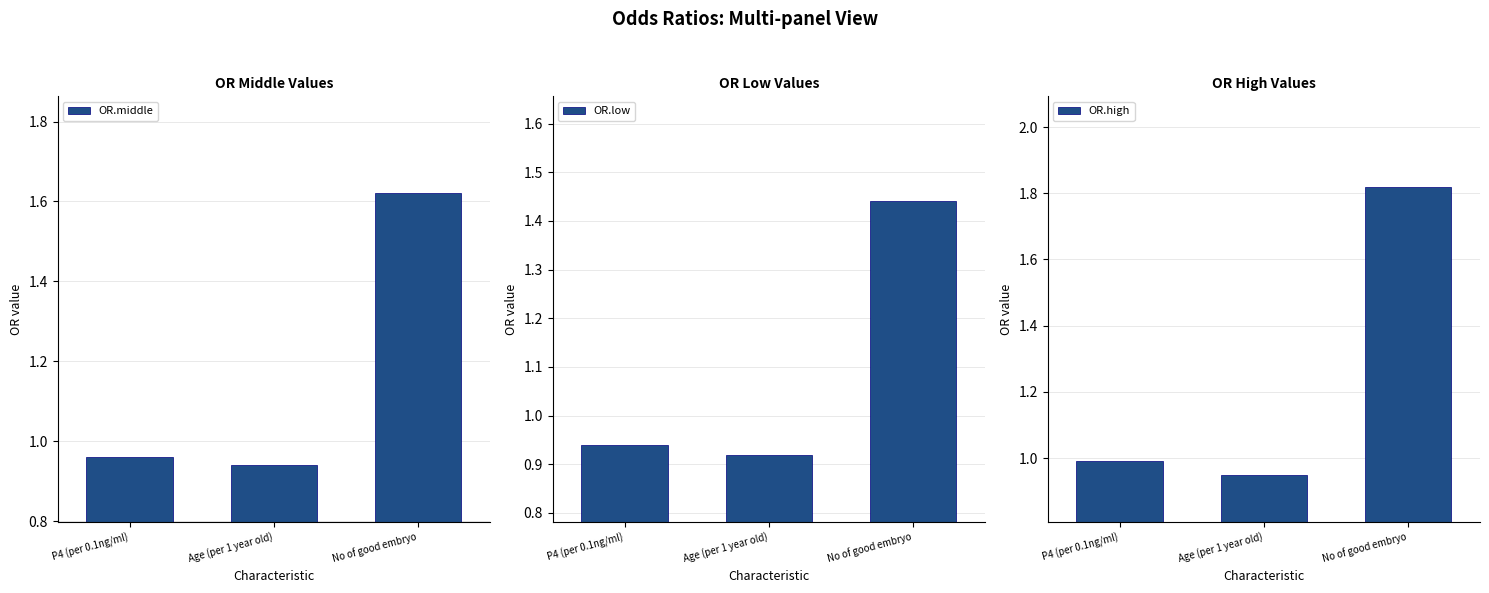

Which category has the lowest value in the OR.middle series?

Age (per 1 year old)